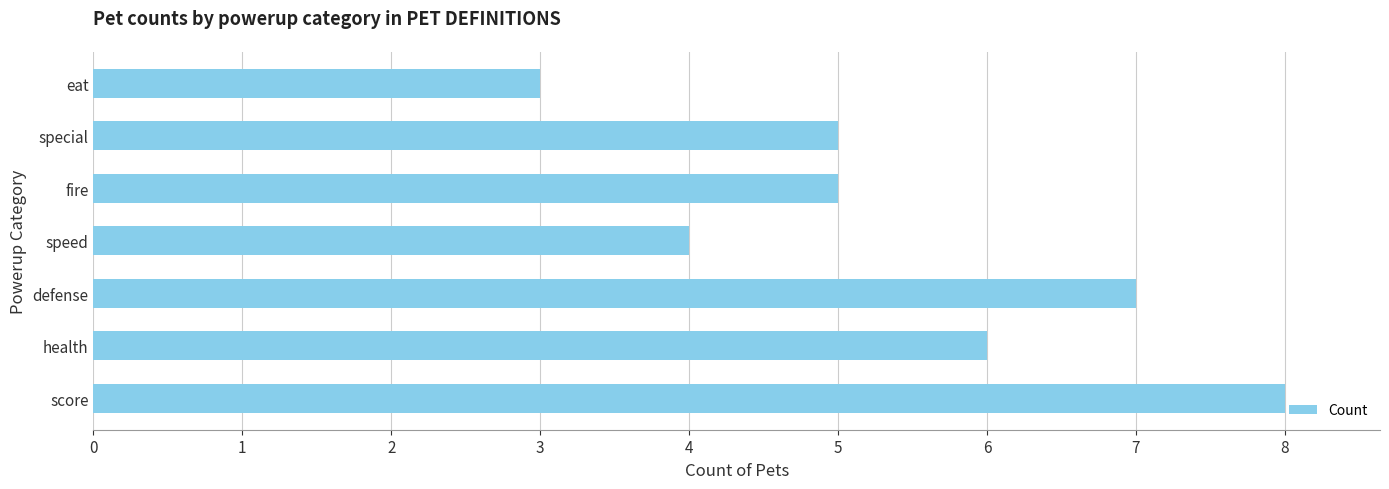

Read the value at defense.

7